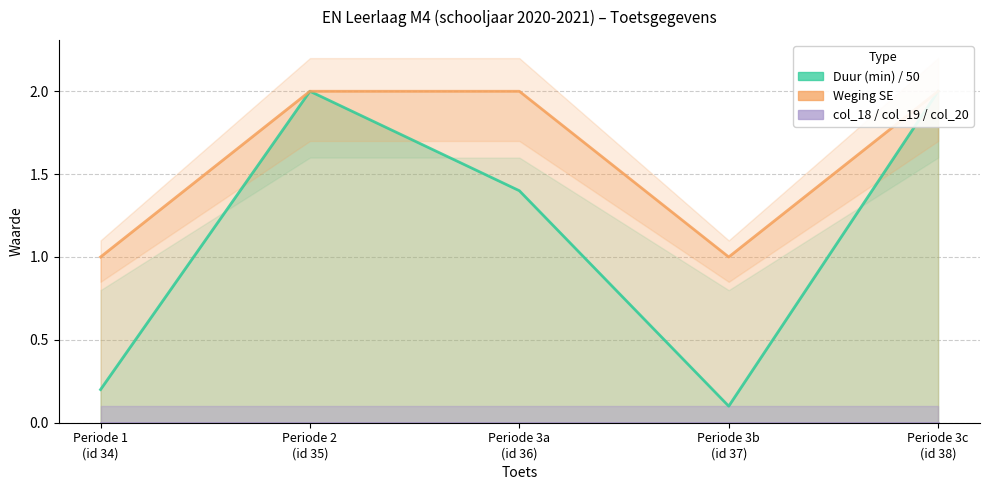

How many lines are shown in the chart?

3